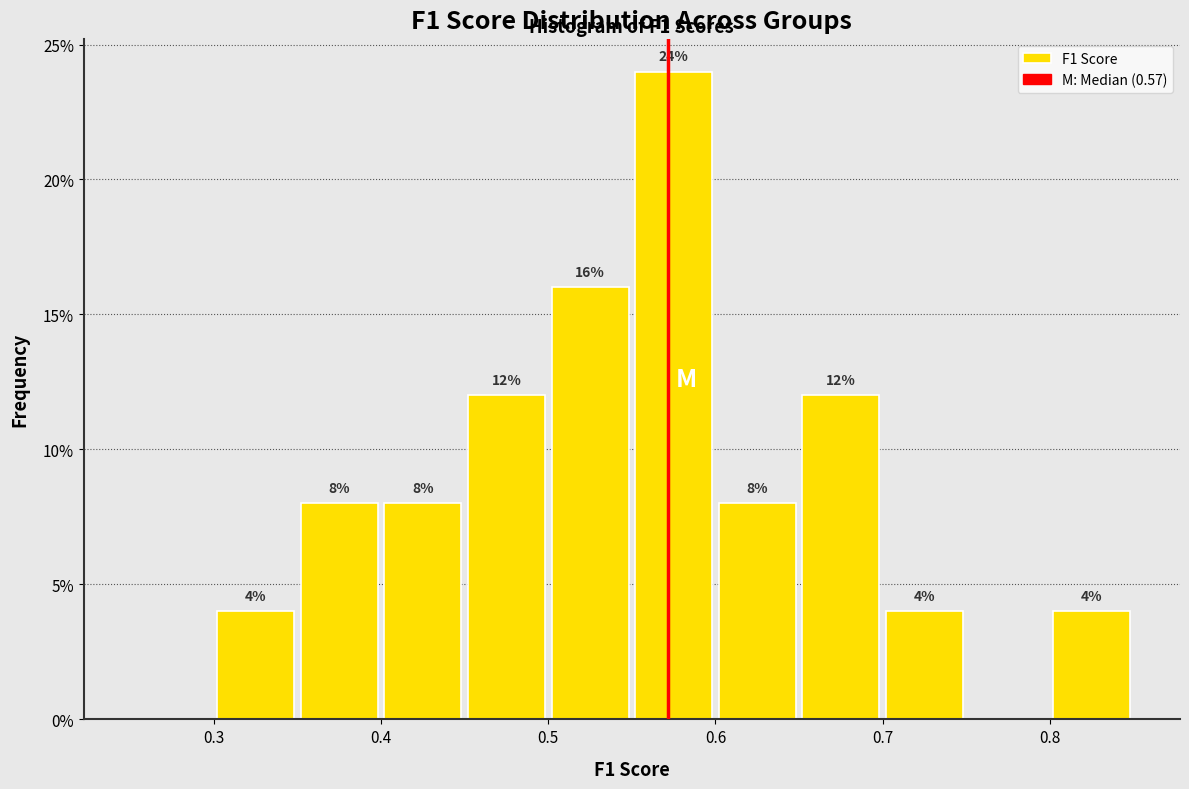

Which range on the x-axis has the tallest bar?

0.55 to 0.60